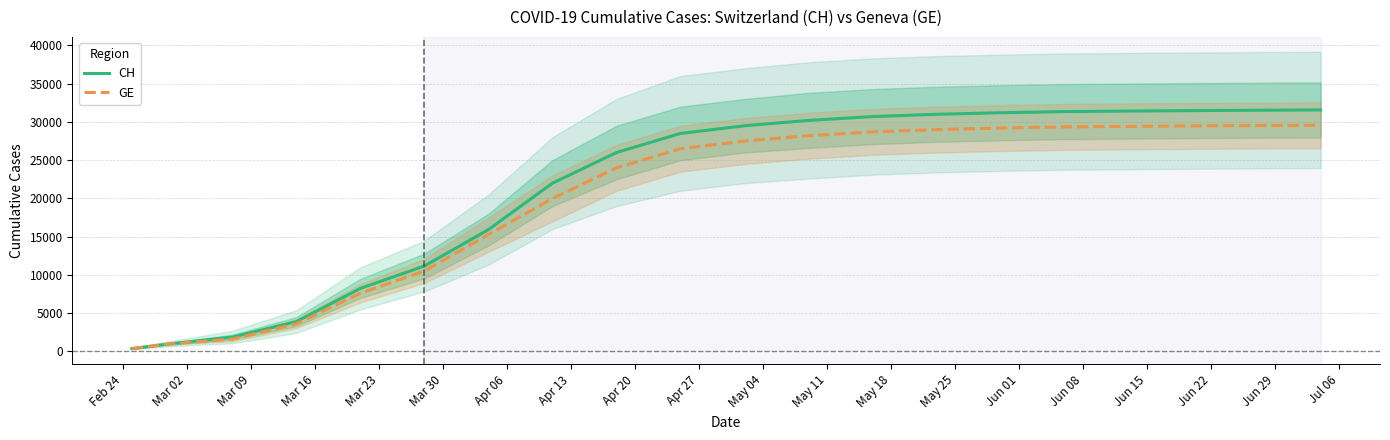

List the series in order of their peak value, lowest first.

GE, CH